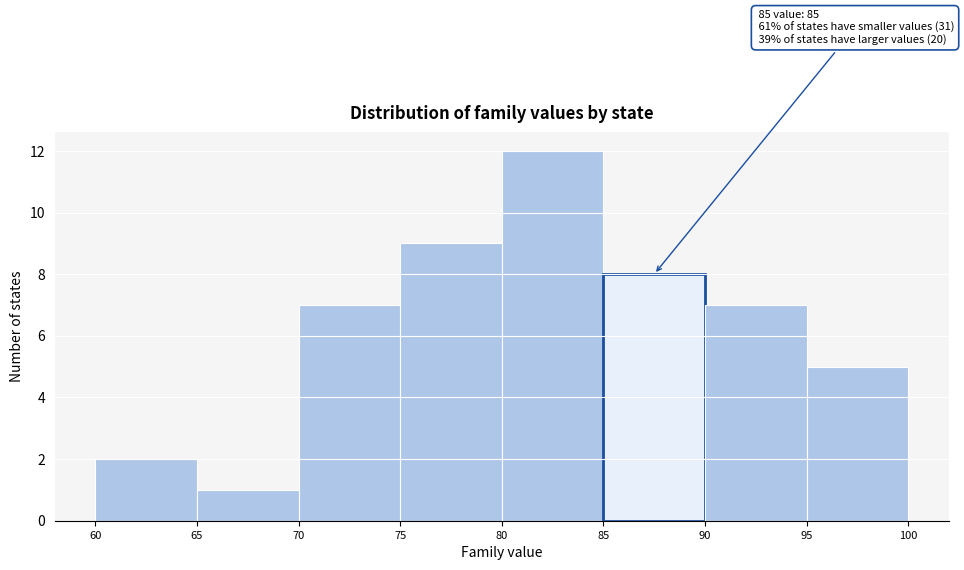

Which range on the x-axis has the tallest bar?

80 to 85